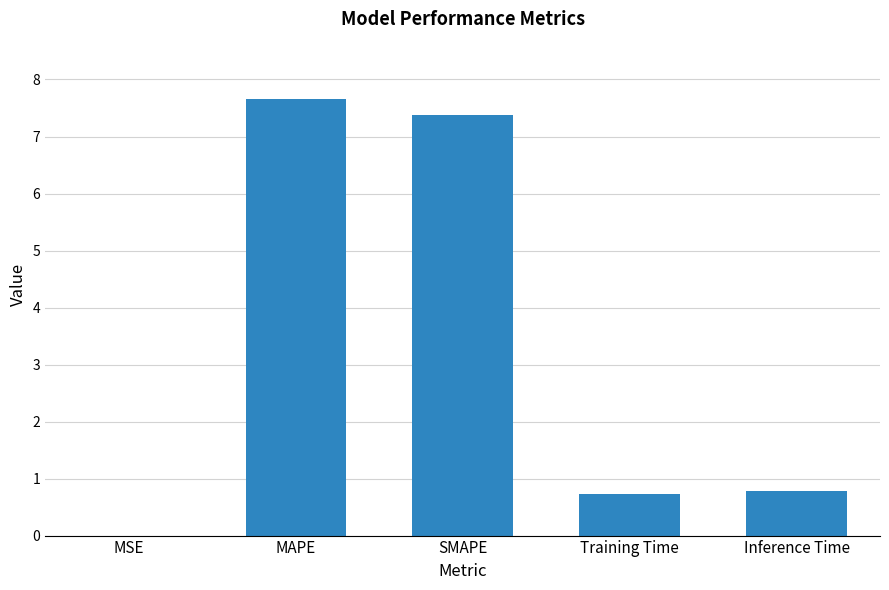

Is it true that the value at MAPE is 7.7?

True